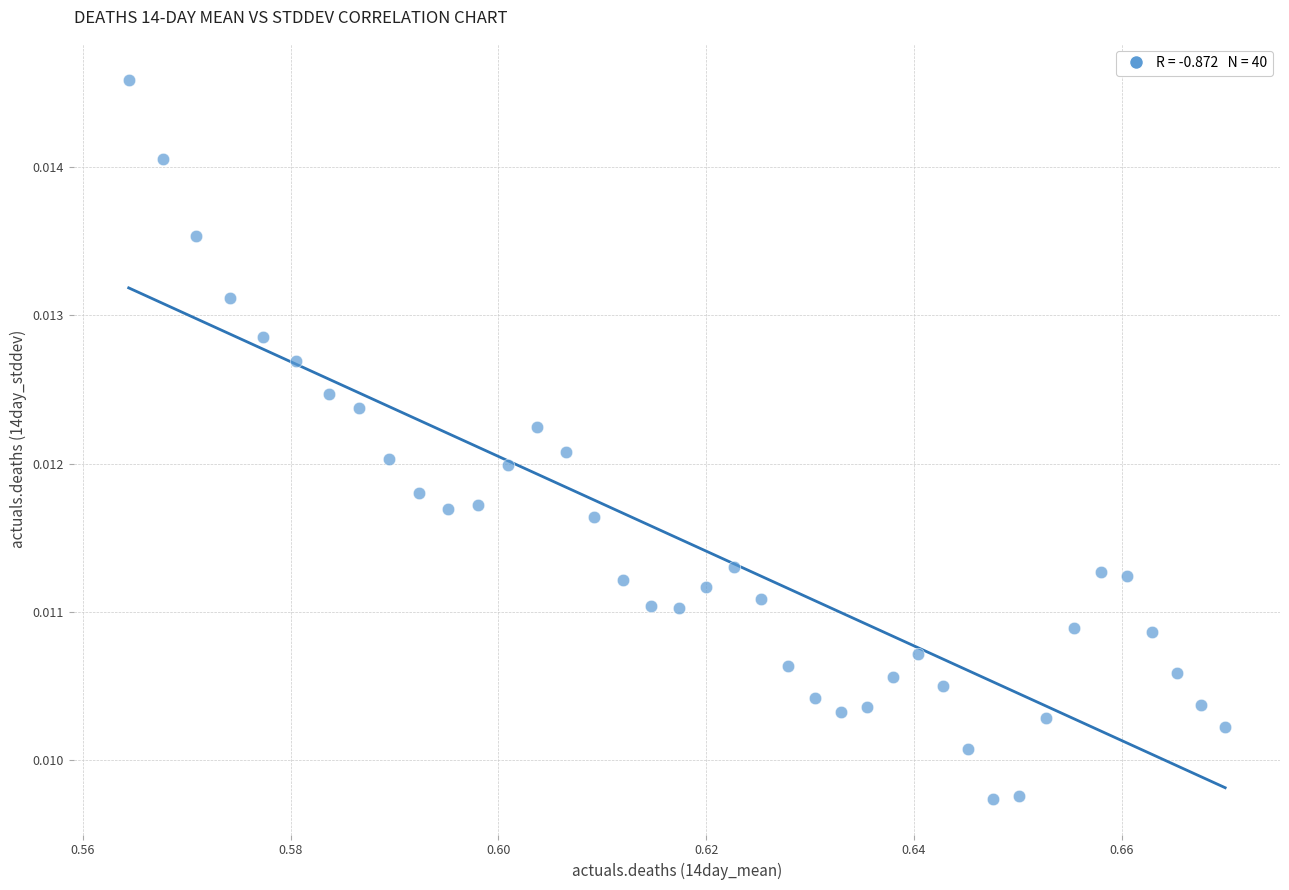

Count the number of points in this scatter plot.

40